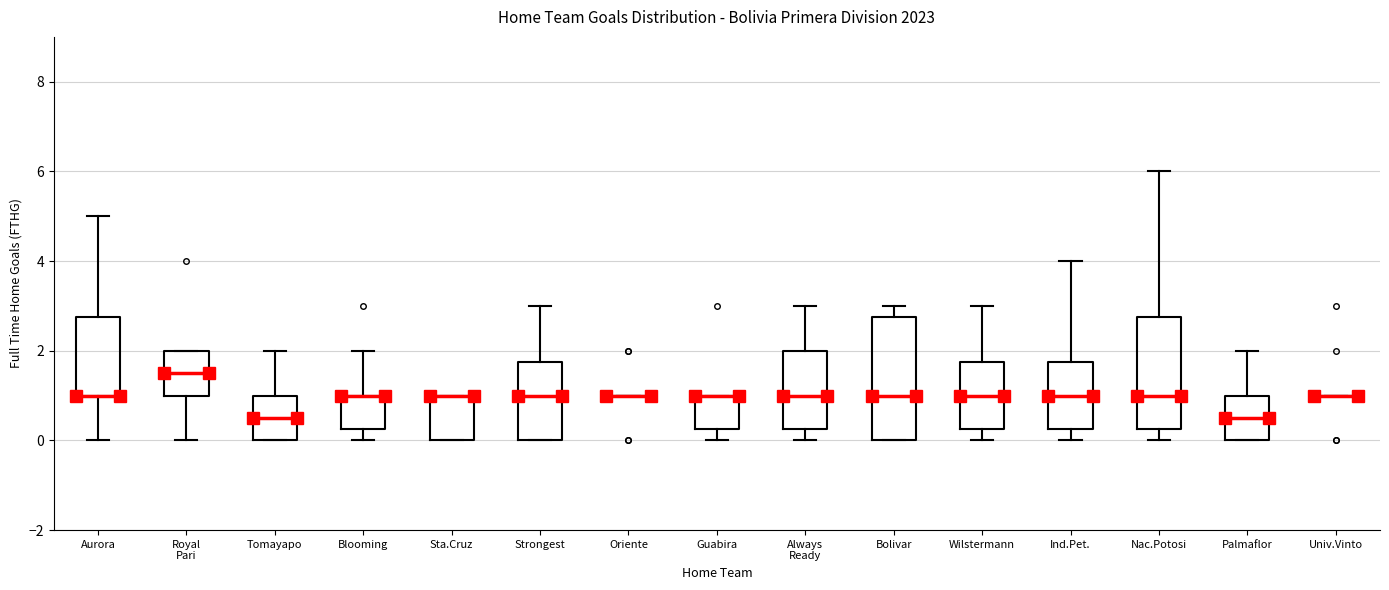

Reading left to right, read every box against the y-axis: the position of its median line, the range the box covers, and the ends of its whiskers. The values are not printed on the chart, so give them approximately, as read against the axis.

Aurora: median 1.0 (drawn on the box's lower edge), box 1.0 to 2.8, whiskers 0.0 to 5.0
Royal Pari: median 1.6, box 1.0 to 2.0, whiskers 0.0 to 2.0
Tomayapo: median 0.6, box 0.0 to 1.0, whiskers 0.0 to 2.0
Blooming: median 1.0 (drawn on the box's upper edge), box 0.2 to 1.0, whiskers 0.0 to 2.0
Sta.Cruz: median 1.0 (drawn on the box's upper edge), box 0.0 to 1.0, whiskers 0.0 to 1.0
Strongest: median 1.0, box 0.0 to 1.8, whiskers 0.0 to 3.0
Oriente: box collapsed to a line at 1.0, whiskers 1.0 to 1.0
Guabira: median 1.0 (drawn on the box's upper edge), box 0.2 to 1.0, whiskers 0.0 to 1.0
Always Ready: median 1.0, box 0.2 to 2.0, whiskers 0.0 to 3.0
Bolivar: median 1.0, box 0.0 to 2.8, whiskers 0.0 to 3.0
Wilstermann: median 1.0, box 0.2 to 1.8, whiskers 0.0 to 3.0
Ind.Pet.: median 1.0, box 0.2 to 1.8, whiskers 0.0 to 4.0
Nac.Potosi: median 1.0, box 0.2 to 2.8, whiskers 0.0 to 6.0
Palmaflor: median 0.6, box 0.0 to 1.0, whiskers 0.0 to 2.0
Univ.Vinto: box collapsed to a line at 1.0, whiskers 1.0 to 1.0